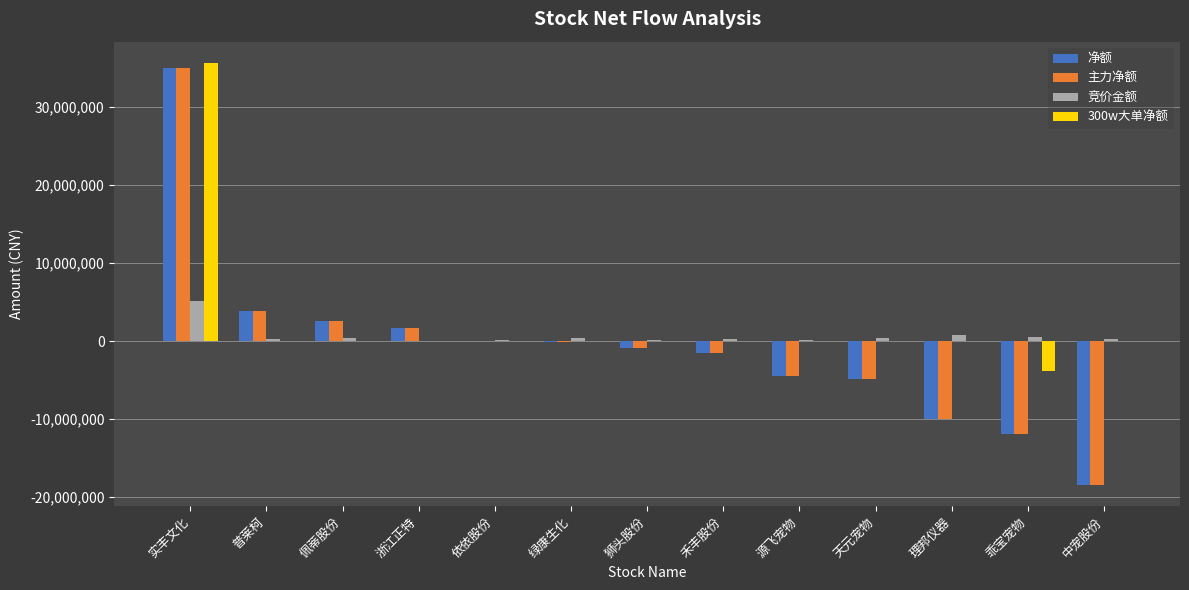

What are all the series names shown in the legend?

净额, 主力净额, 竞价金额, 300w大单净额